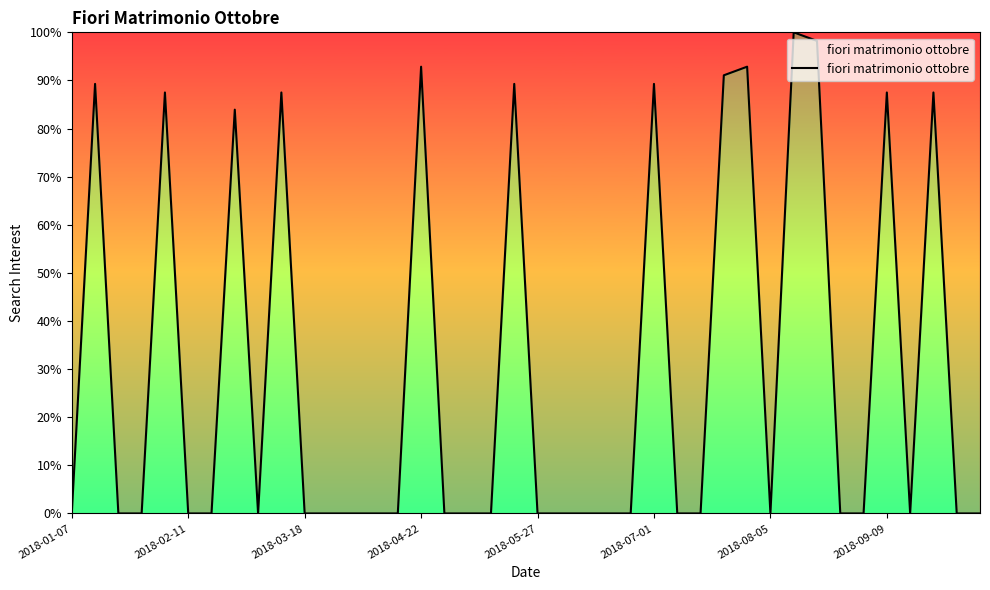

Does the chart have visible grid lines?

No